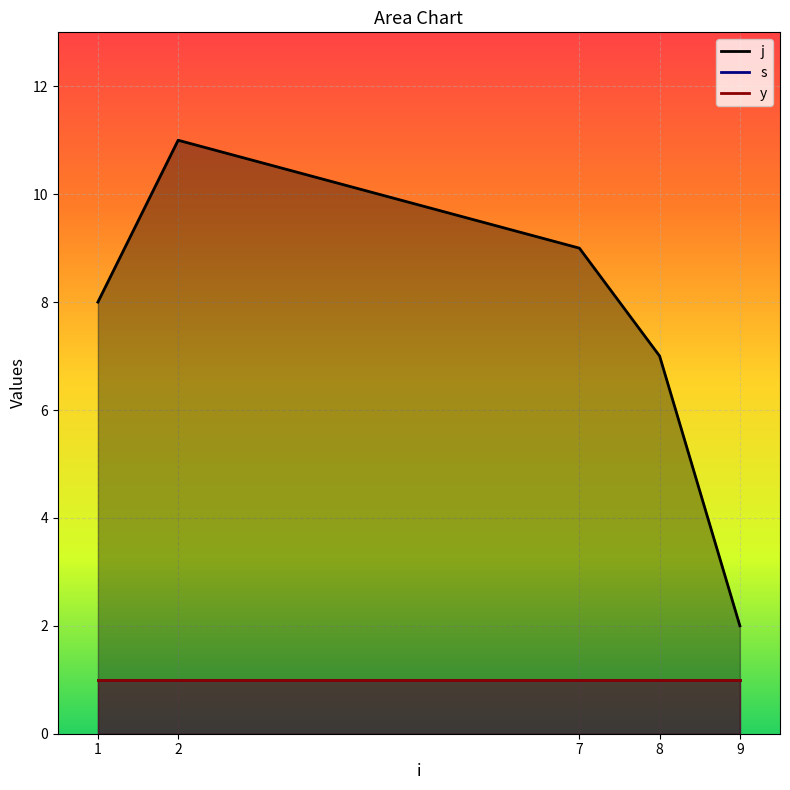

What is the sum of all y values?

5